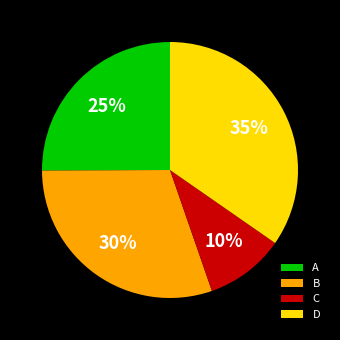

What is the smallest slice in the pie chart?

C